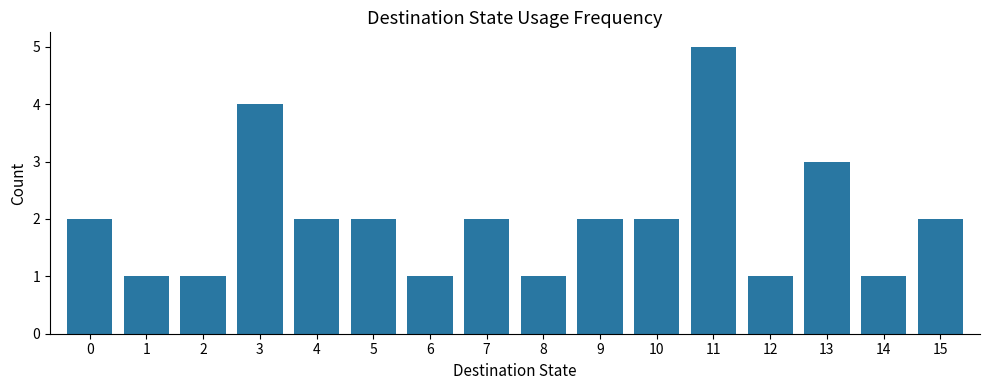

Are the bars horizontal?

No